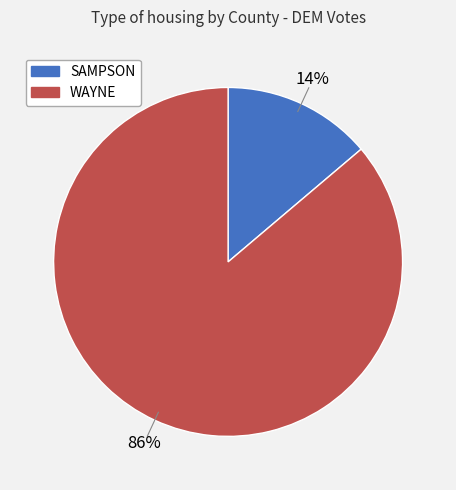

Rank the categories by value from highest to lowest.

WAYNE, SAMPSON